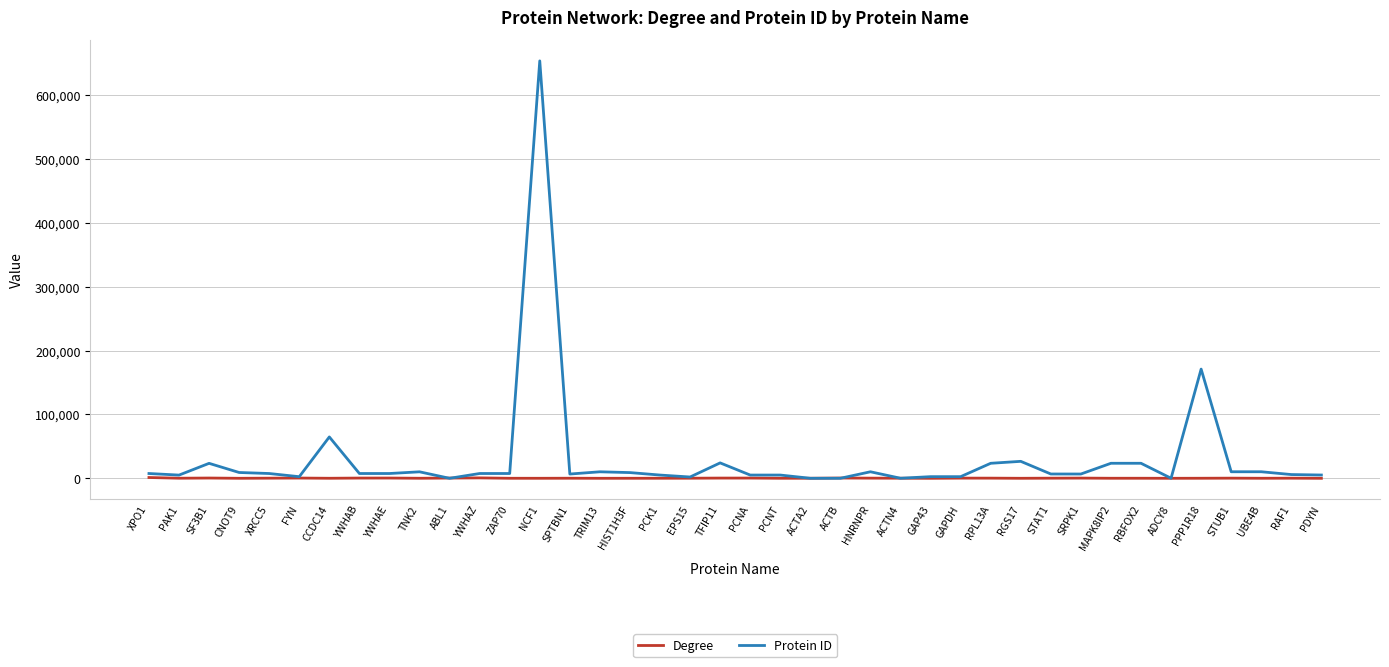

Which series has the largest total across all categories?

Protein ID